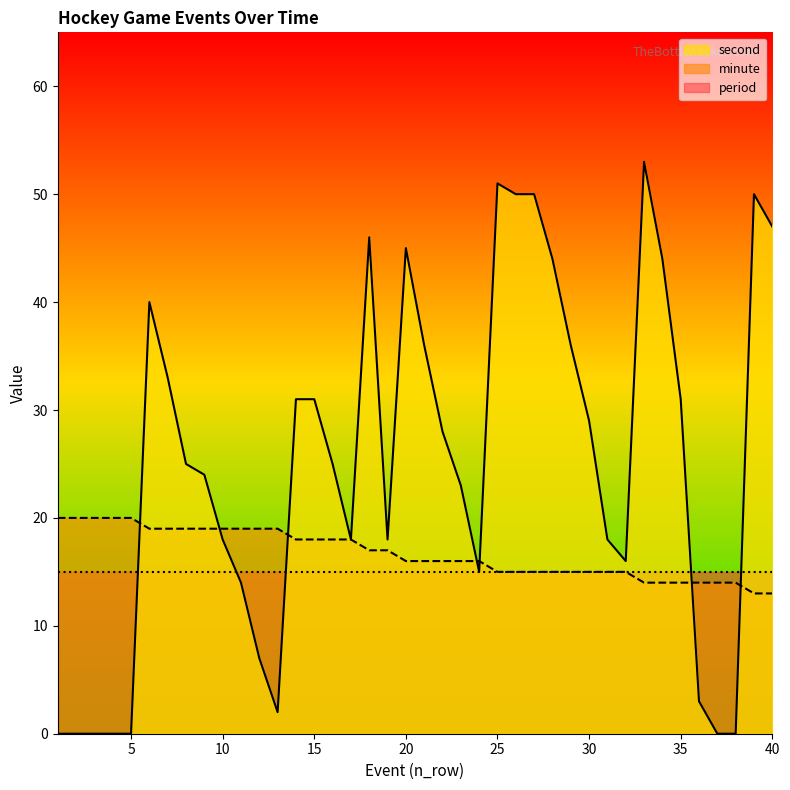

Between which two adjacent categories do minute and second first intersect?

5 and 6